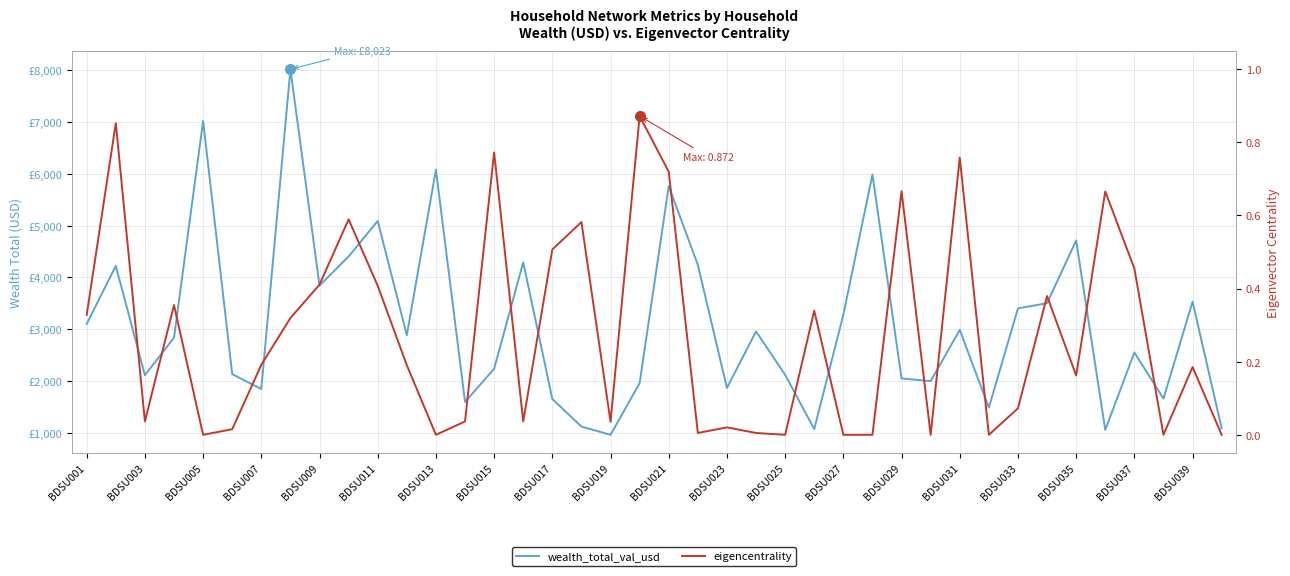

Which series changed the most between BDSU027 and 23?

wealth_total_val_usd